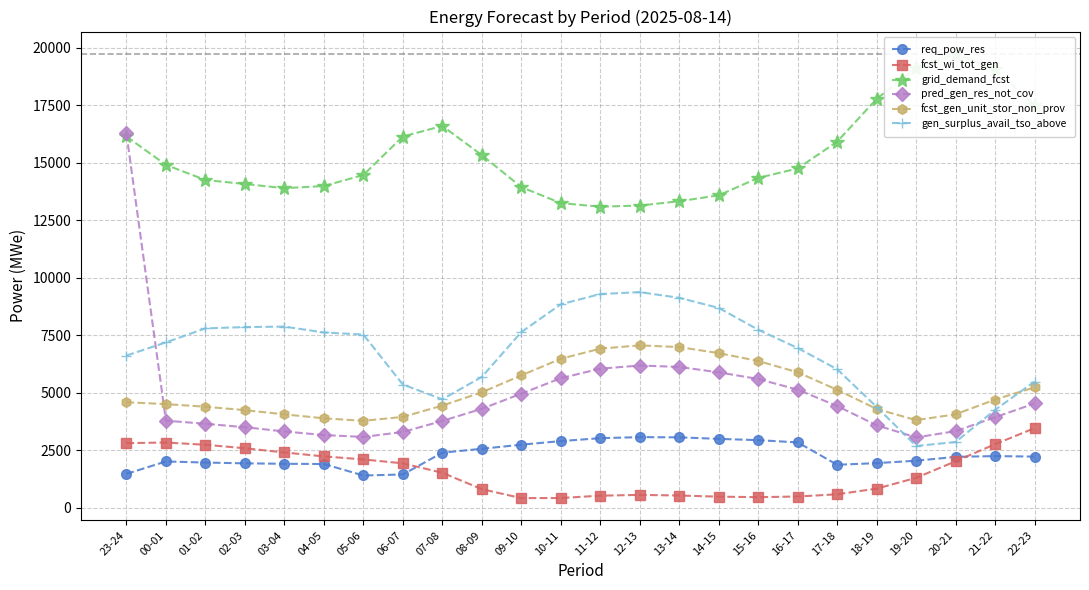

The value of fcst_gen_unit_stor_non_prov at 10-11 is 11385. True or false?

False